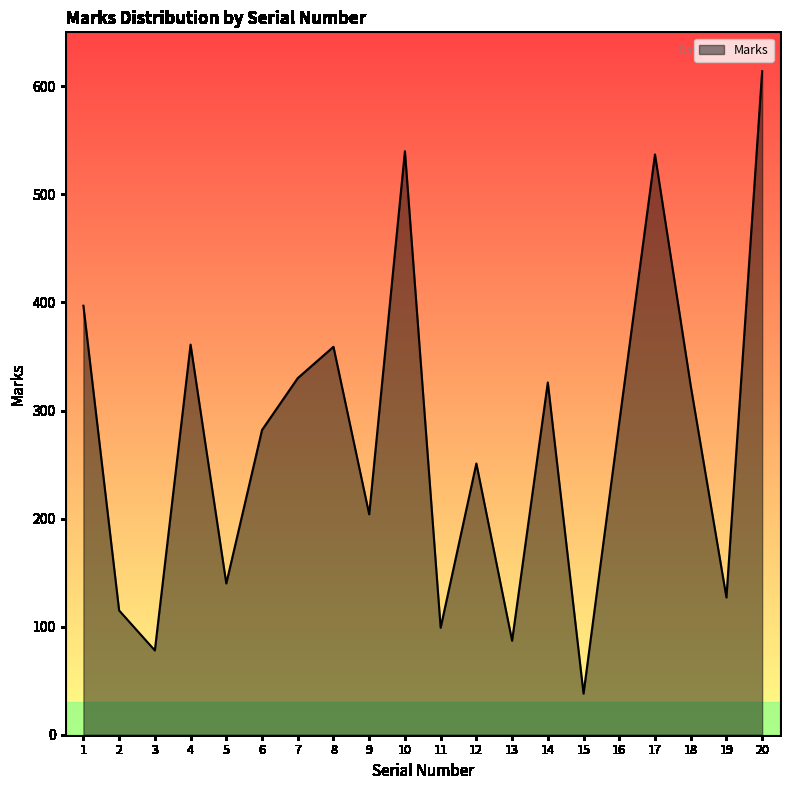

Which category has the highest value across all series?

20